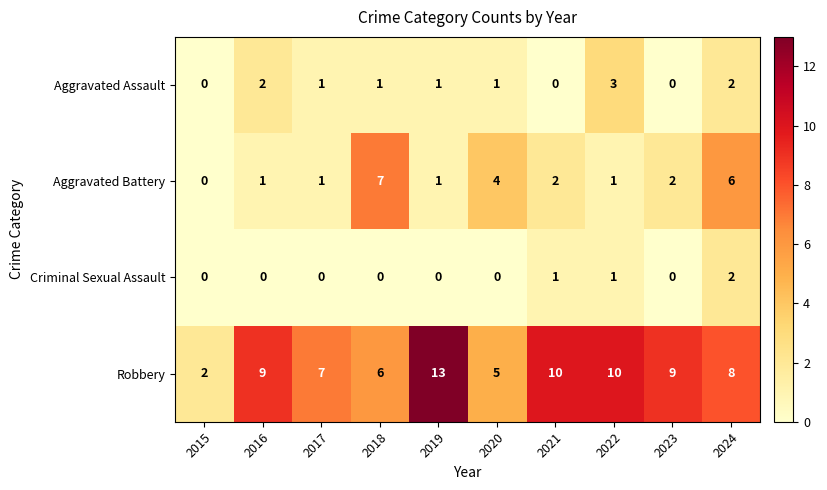

What is the sum of all Aggravated Battery values?

25